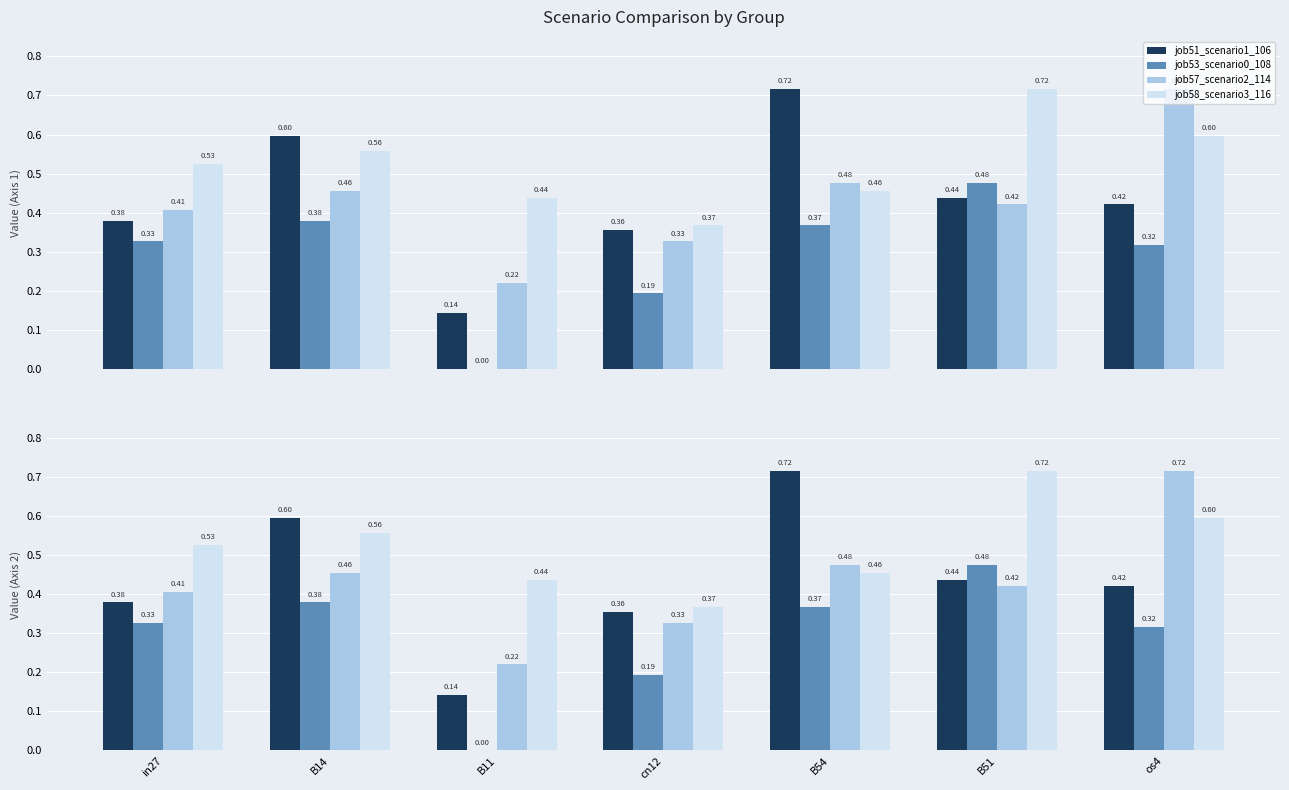

Count the number of data series in this chart.

4